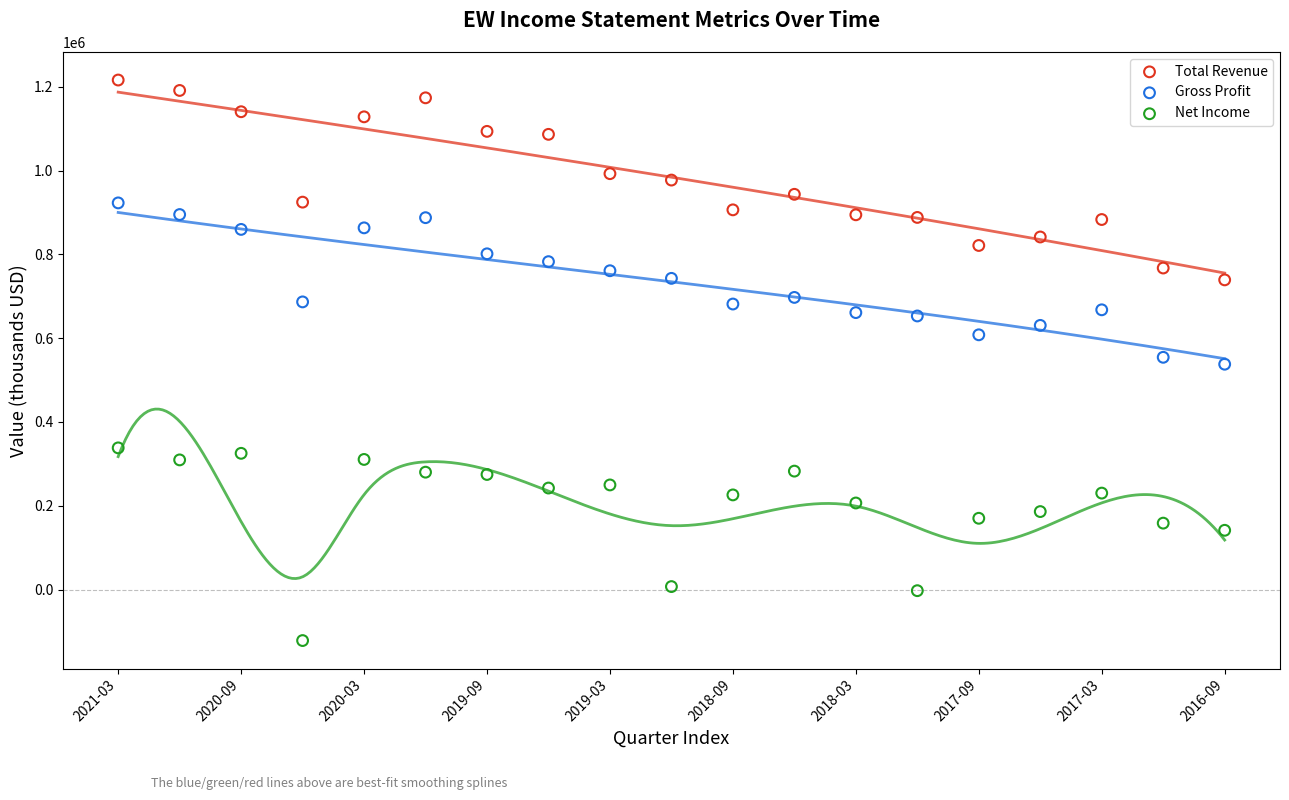

What are all the series names shown in the legend?

Total Revenue, Gross Profit, Net Income